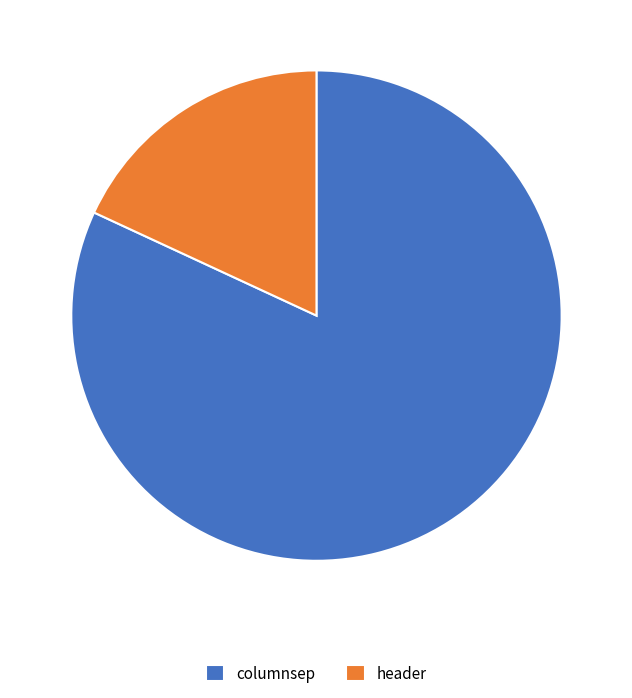

Rank the categories by value from lowest to highest.

header, columnsep